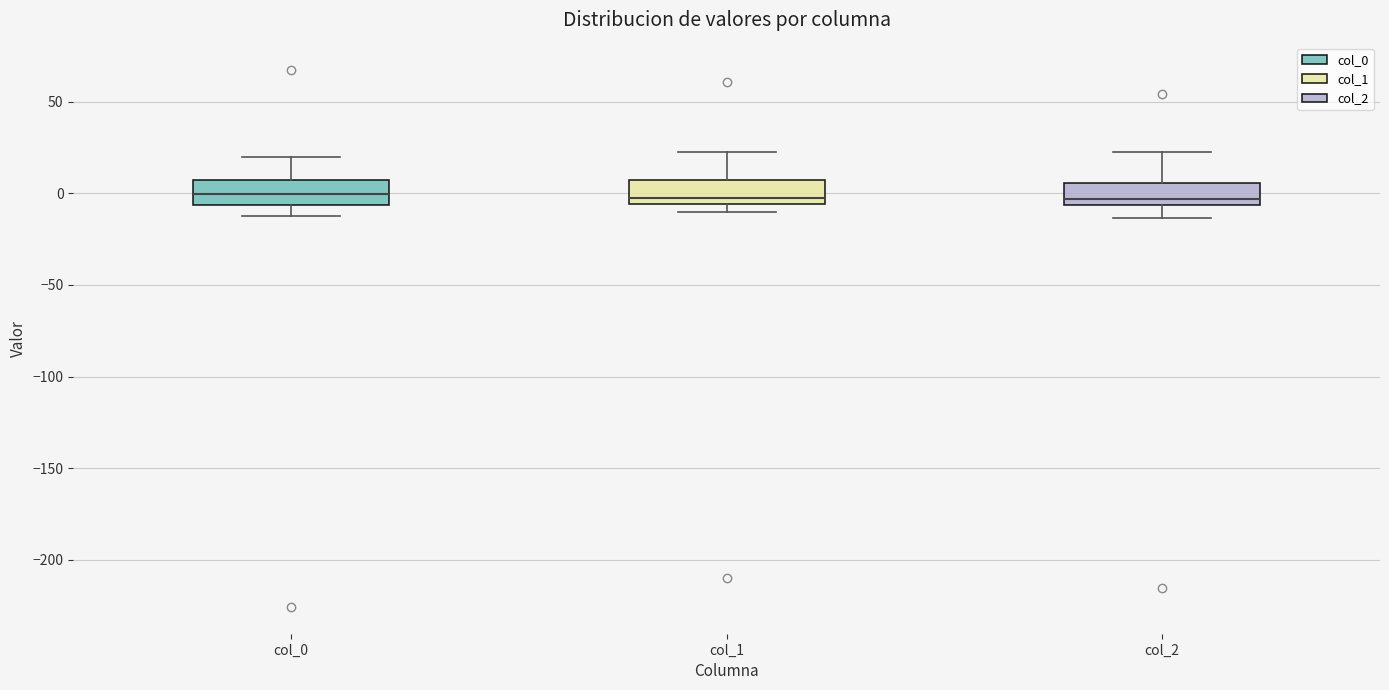

Where does the lower whisker of the box for col_2 end on the y-axis? The values are not printed on the chart, so give them approximately, as read against the axis.

-15